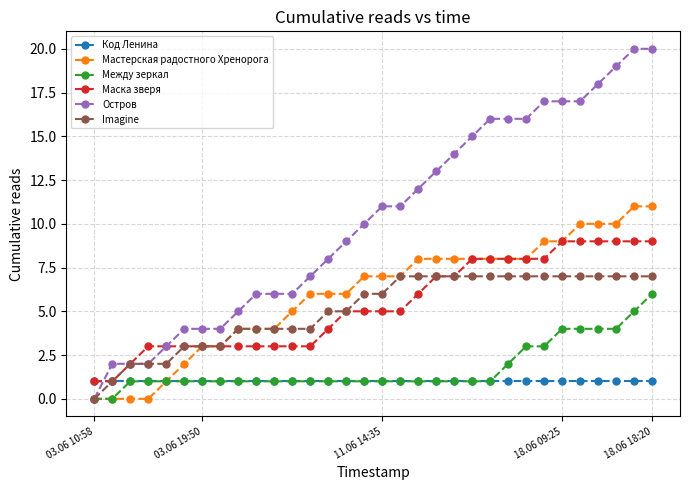

True or false: Между зеркал and Маска зверя cross at least once.

False